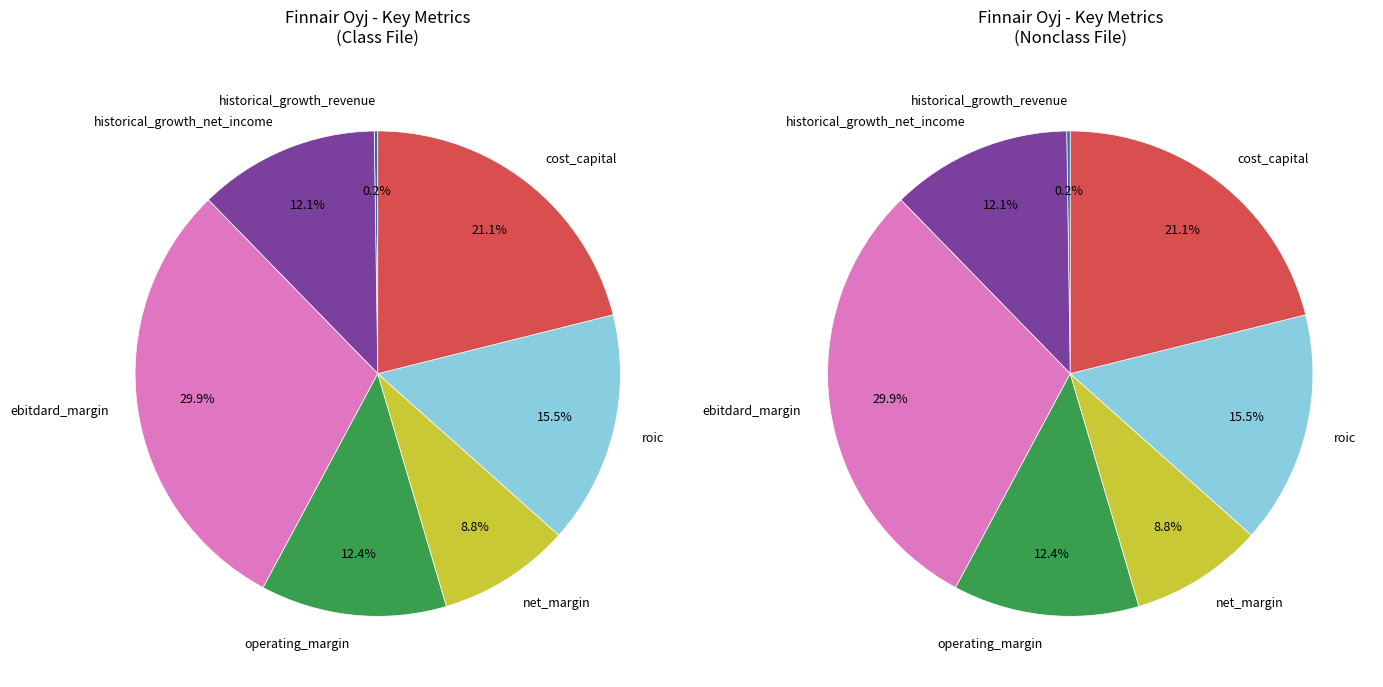

Which has a higher value, historical_growth_net_income or ebitdard_margin?

ebitdard_margin